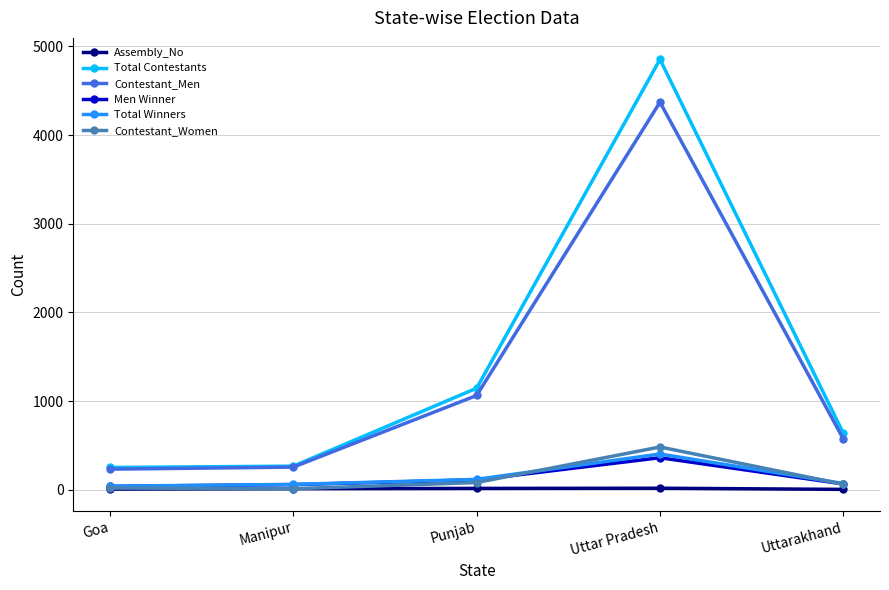

How many interior local peaks does the Total Winners series have?

1